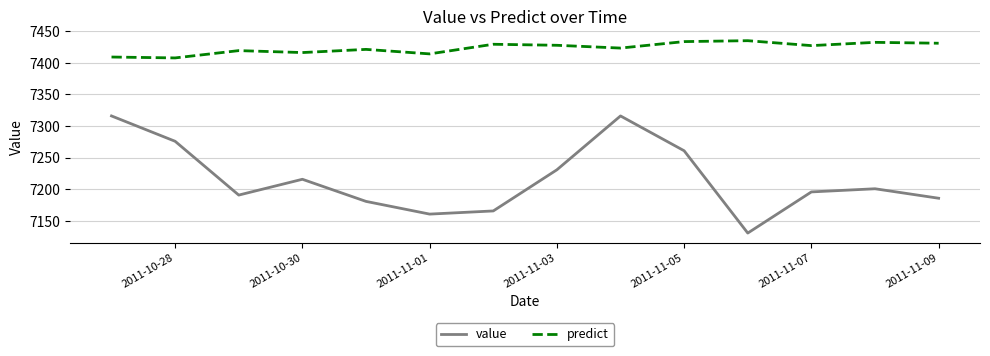

What is the minimum value for value?

7130.7